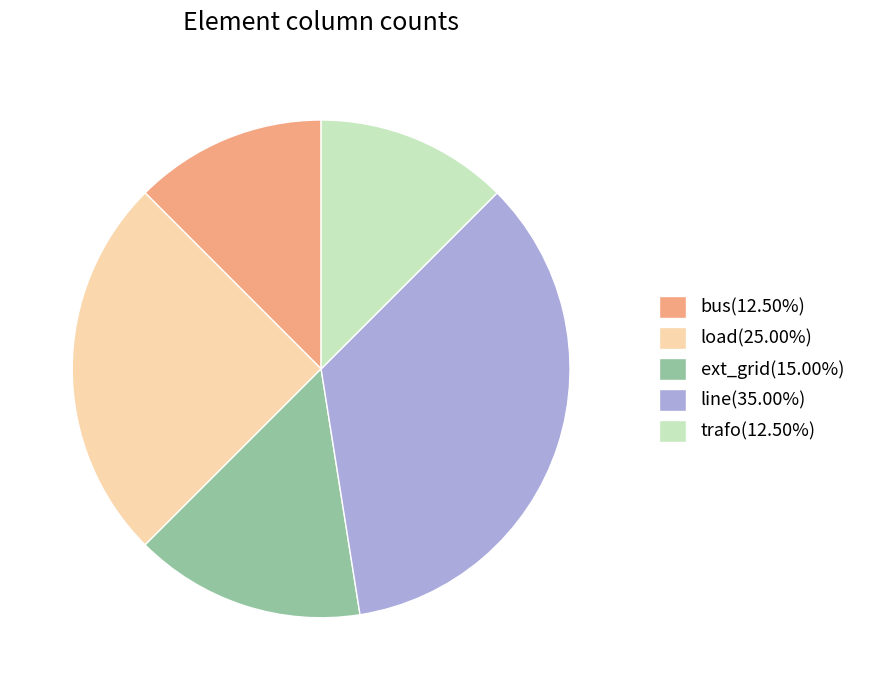

How many segments does this pie chart have?

5